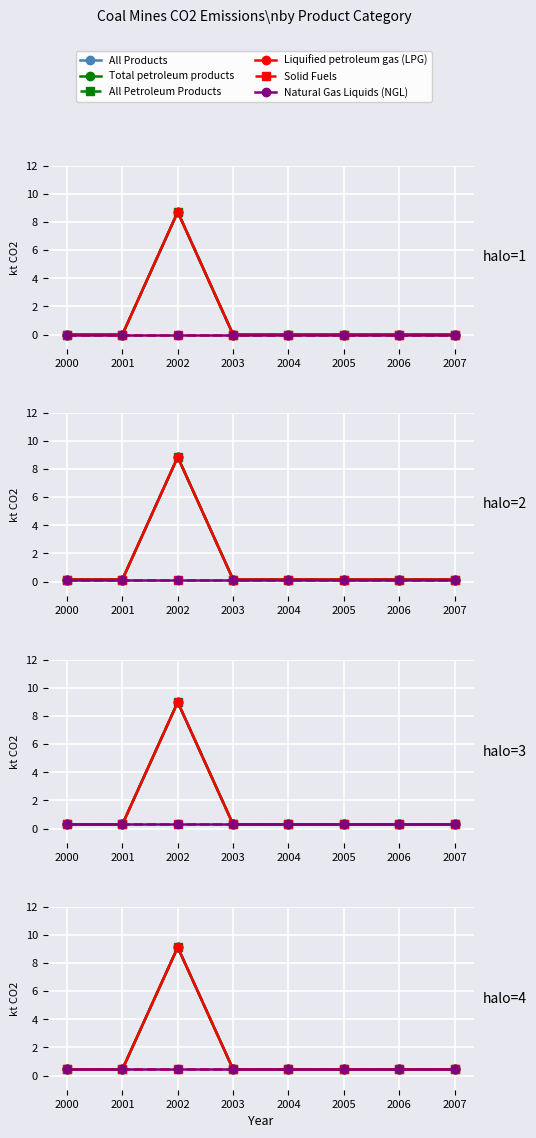

What is the difference between the All Petroleum Products values at 2002 and 2003?

8.7